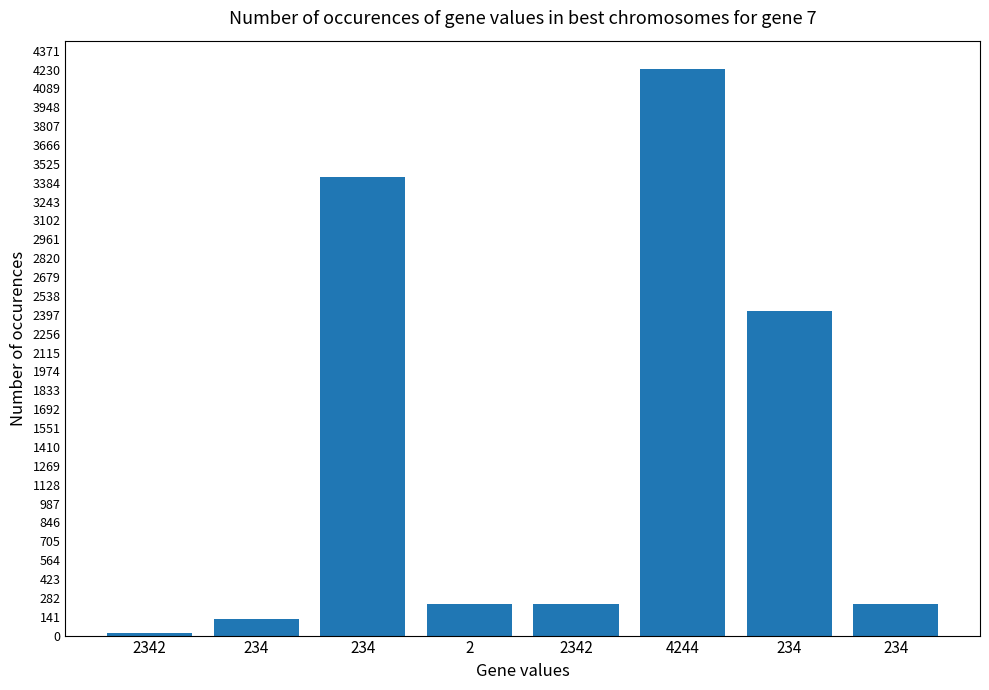

List the labels in order of value, smallest first.

2342, 234, 2, 2342, 234, 234, 234, 4244